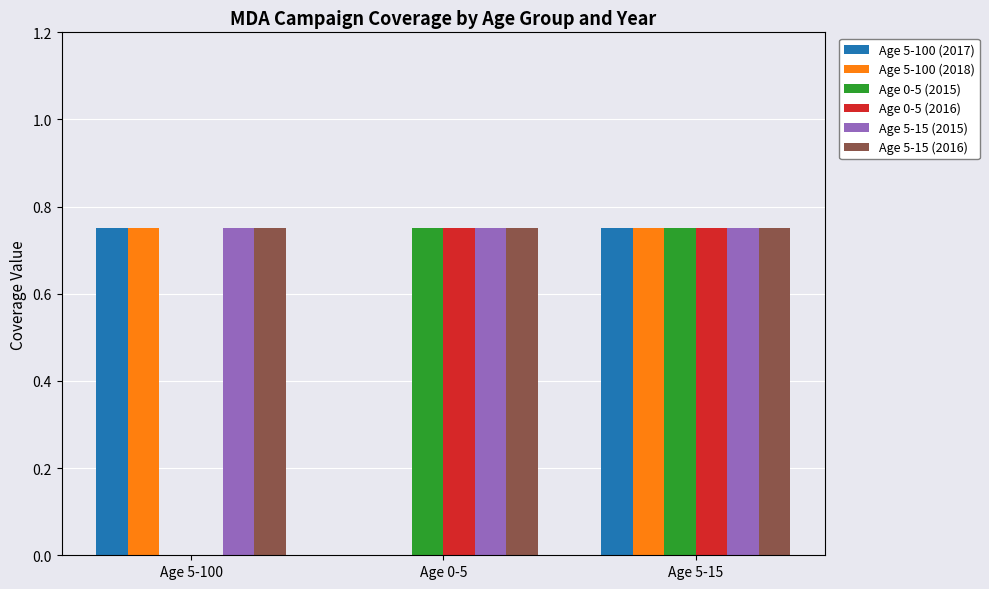

Is the value of Age 5-100 (2018) at Age 0-5 greater than the value of Age 5-15 (2016) at Age 5-15?

No